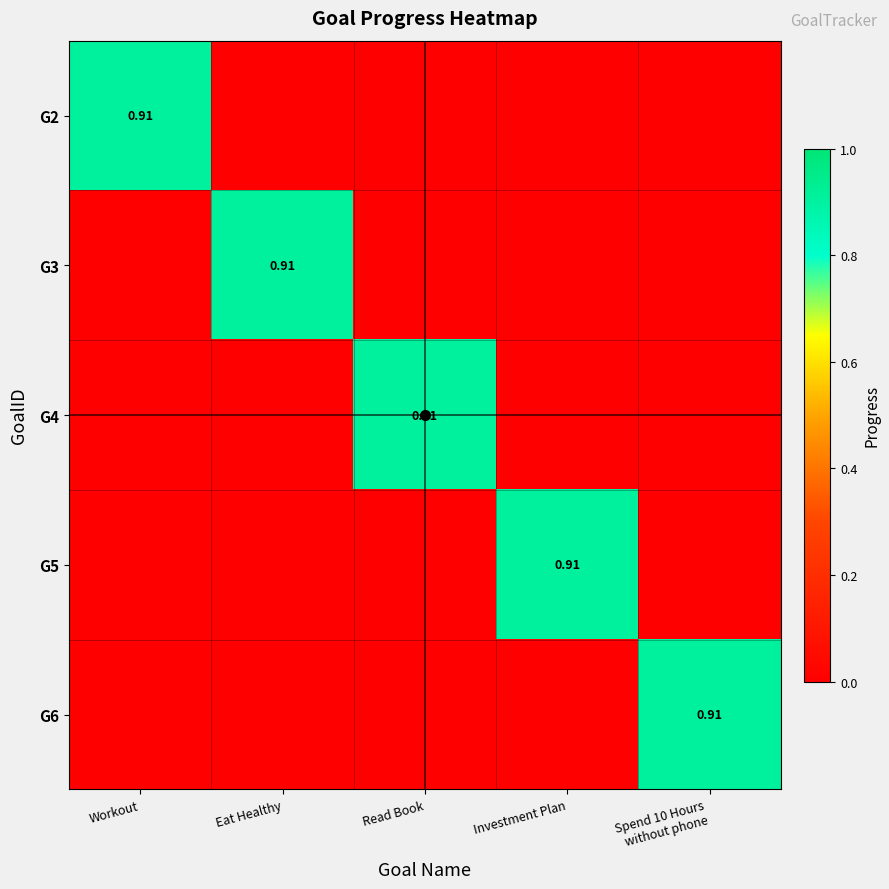

The value of G6 at Spend 10 Hours without phone is 0.9. True or false?

True